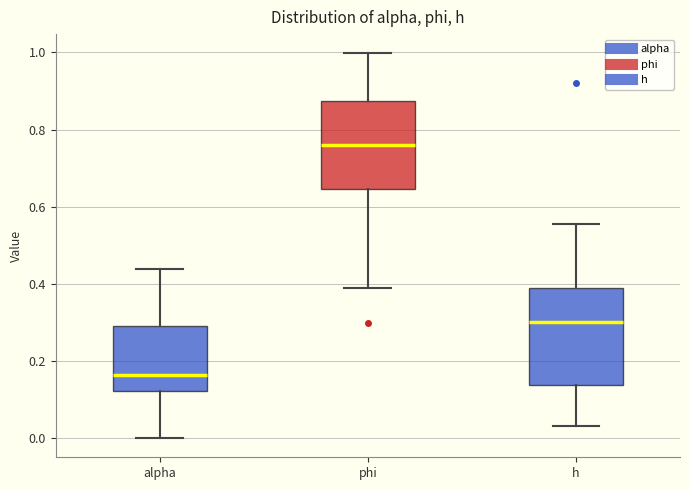

Which box has the highest median line?

phi